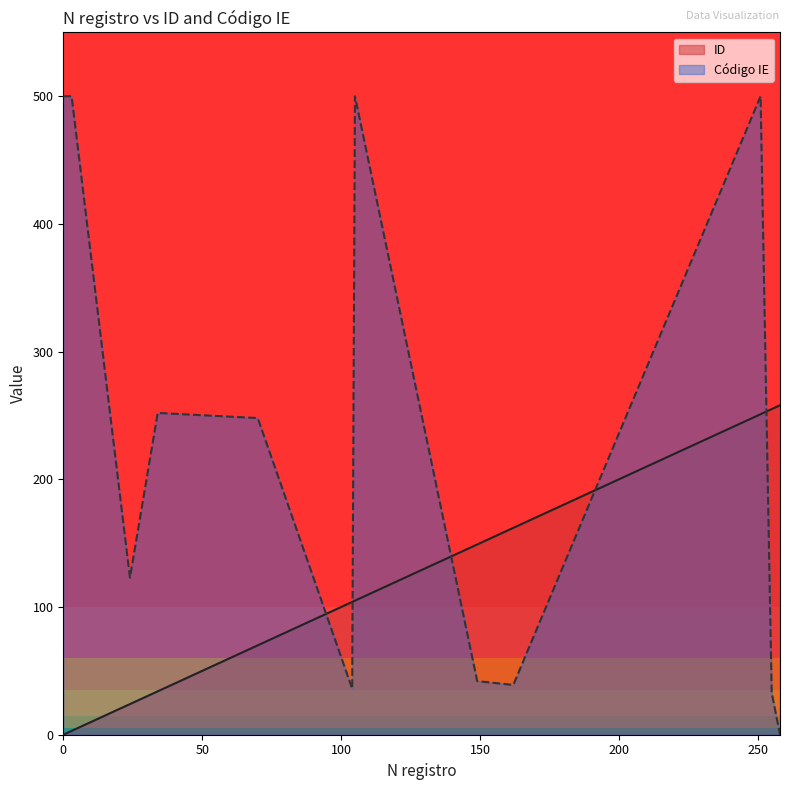

What is the value of the 13th point from the left?

255